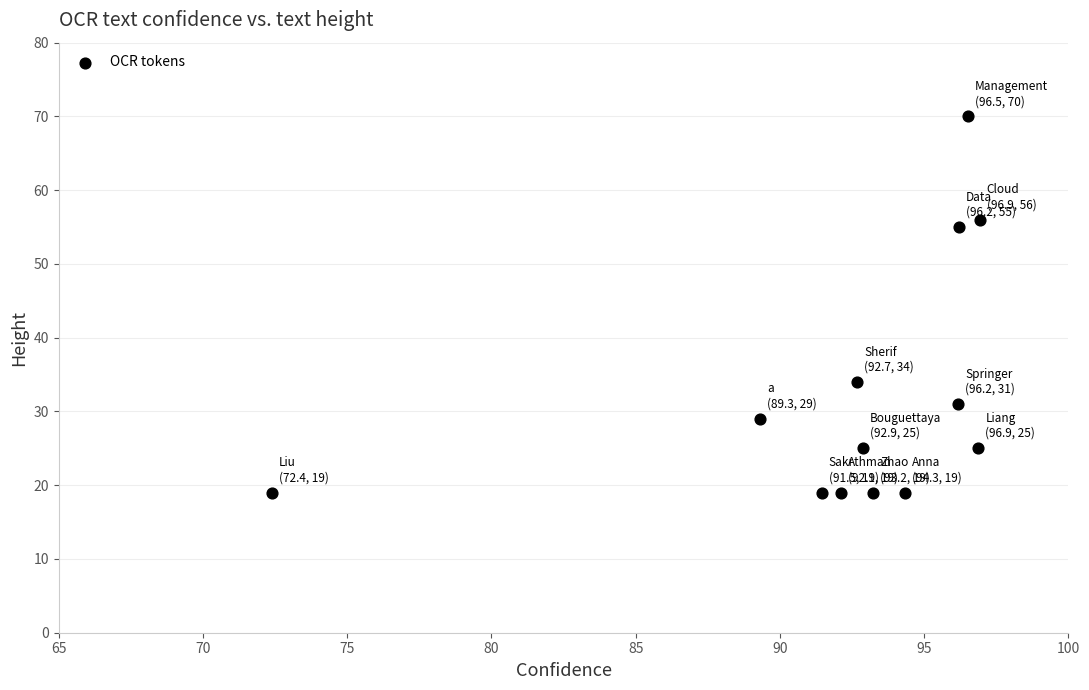

What is the range of Y values (max minus min)?

51